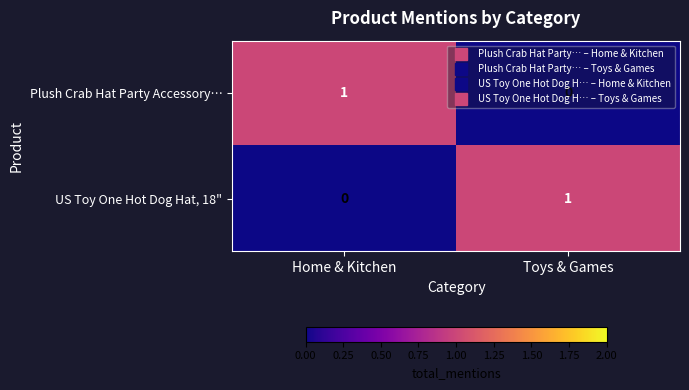

The value of Plush Crab Hat Party Accessory… at Toys & Games is 0. True or false?

True